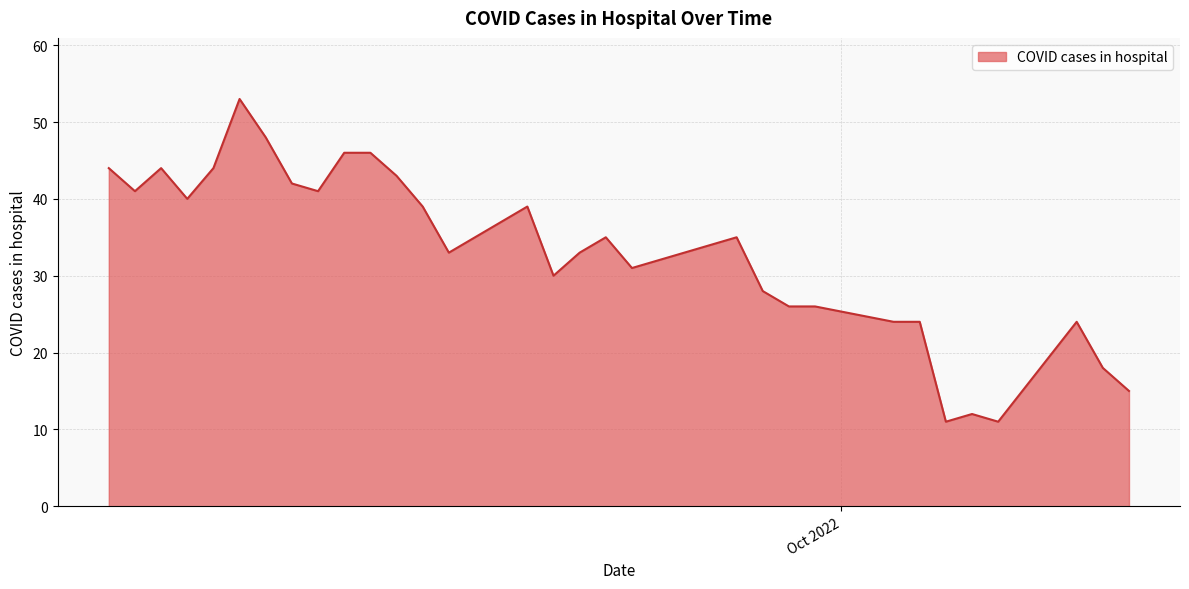

What is the greatest value displayed?

53